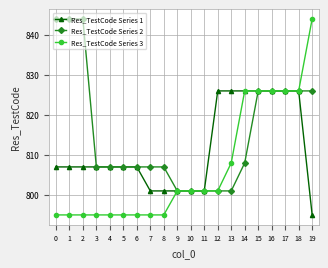

List the series in order of their overall mean, highest first.

Res_TestCode Series 2, Res_TestCode Series 1, Res_TestCode Series 3